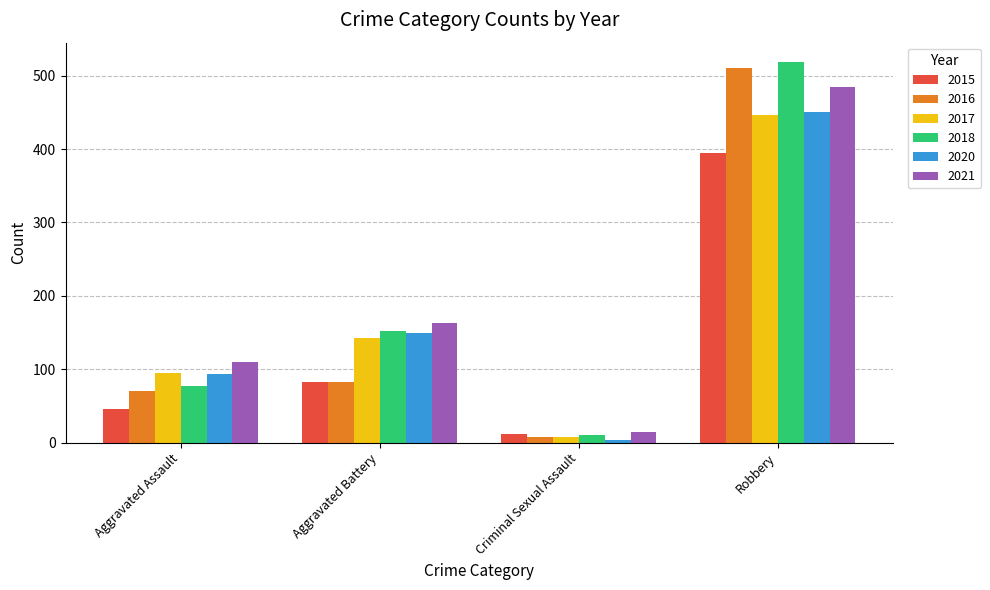

What is the difference between the highest and lowest values at Robbery?

124